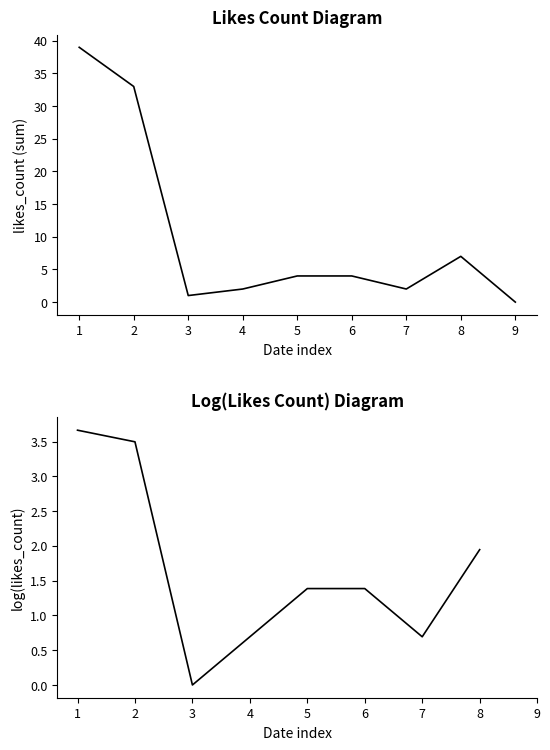

How many data points in log(likes_count) are above 1?

5